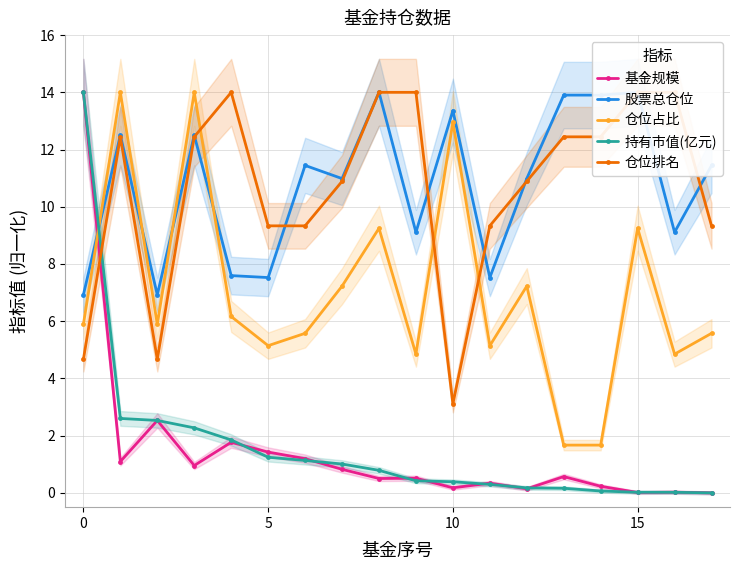

At how many categories does at least one series exceed 4?

18